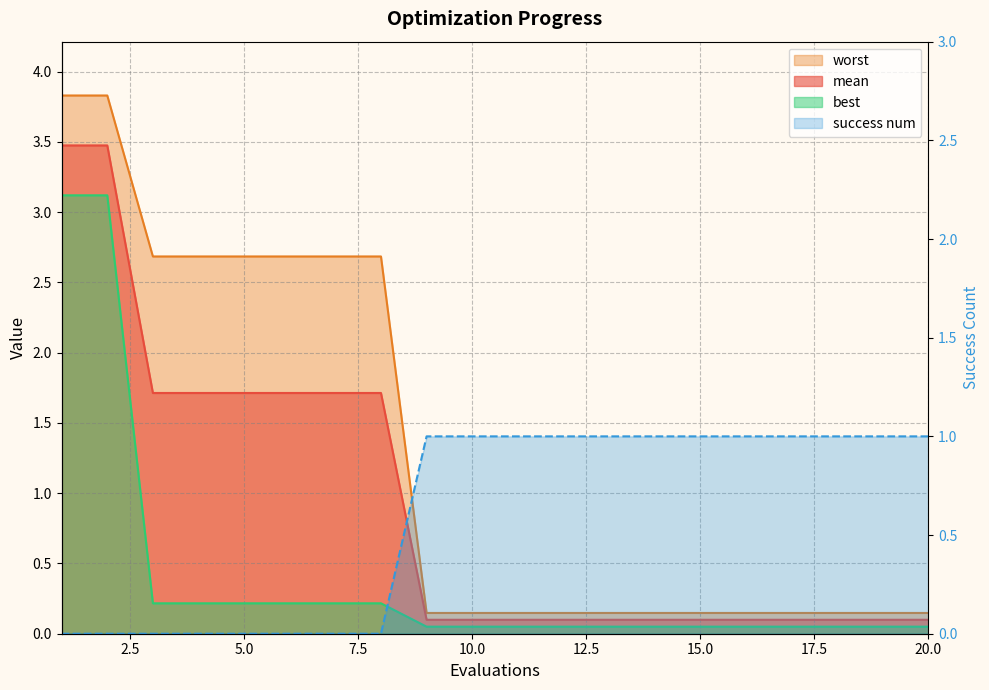

True or false: best and mean intersect in this chart.

False